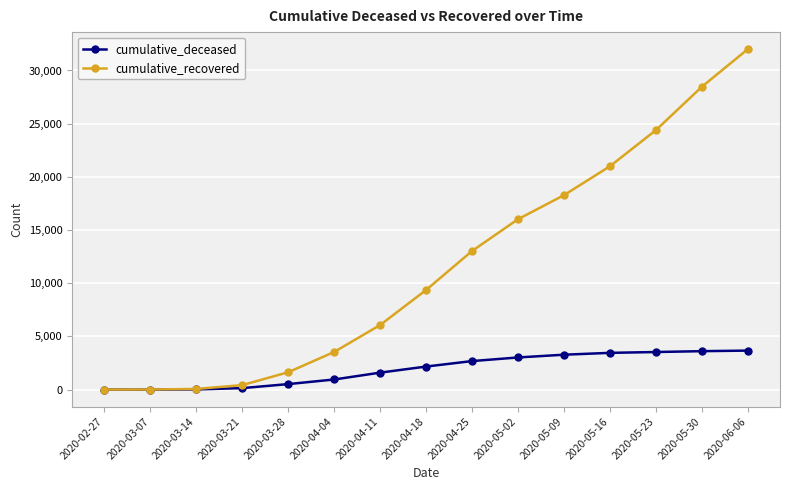

What is the label of the 6th point from the left?

2020-04-04